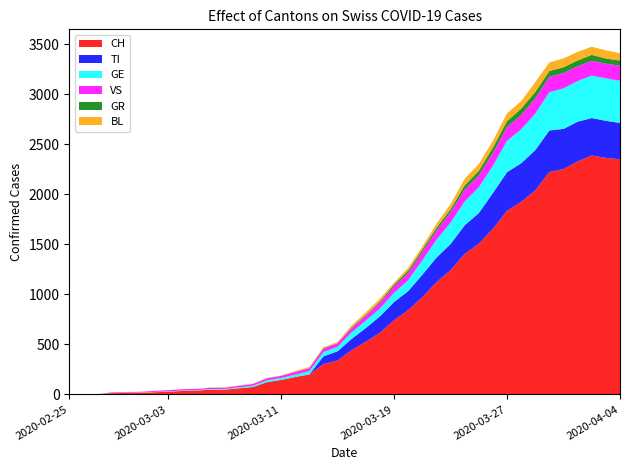

Reading right to left, list all the values displayed in this chart.

CH: 2349	2363	2387	2328	2251	2222	2038	1924	1834	1654	1505	1404	1241	1120	971	842	741	617	526	443	339	303	200	174	145	123	74	61	48	47	39	35	27	22	16	15	13	2	1	0
TI: 363	370	374	396	401	415	402	385	386	358	306	285	261	246	224	190	182	163	137	112	92	77	0	0	0	0	0	0	0	0	0	0	0	0	0	0	0	0	0	0
GE: 421	424	424	406	405	382	365	339	313	272	258	238	214	179	145	109	92	78	75	66	46	43	33	23	20	18	13	9	7	7	5	4	4	3	3	3	2	1	1	0
VS: 150	147	147	147	153	154	153	143	138	129	119	118	104	92	83	73	64	59	47	42	36	34	30	28	21	20	17	16	12	12	11	13	12	10	7	6	6	0	0	0
GR: 52	51	60	59	58	58	63	63	58	52	45	43	29	27	24	24	18	13	9	9	0	6	0	0	0	0	0	0	0	0	0	0	0	0	0	0	0	0	0	0
BL: 73	82	81	86	88	86	99	75	79	68	68	66	51	40	30	27	19	27	26	17	12	8	12	9	3	5	4	4	4	4	1	1	1	1	1	1	0	0	0	0